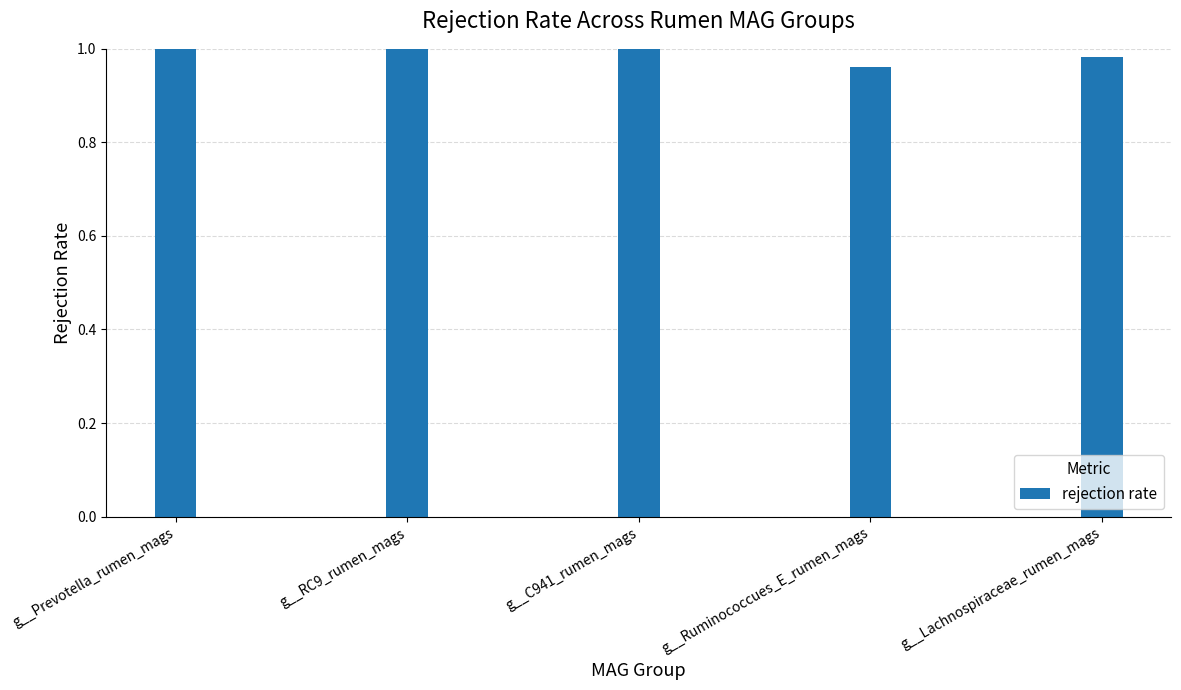

What is the label of the 3rd bar from the left?

g__C941_rumen_mags